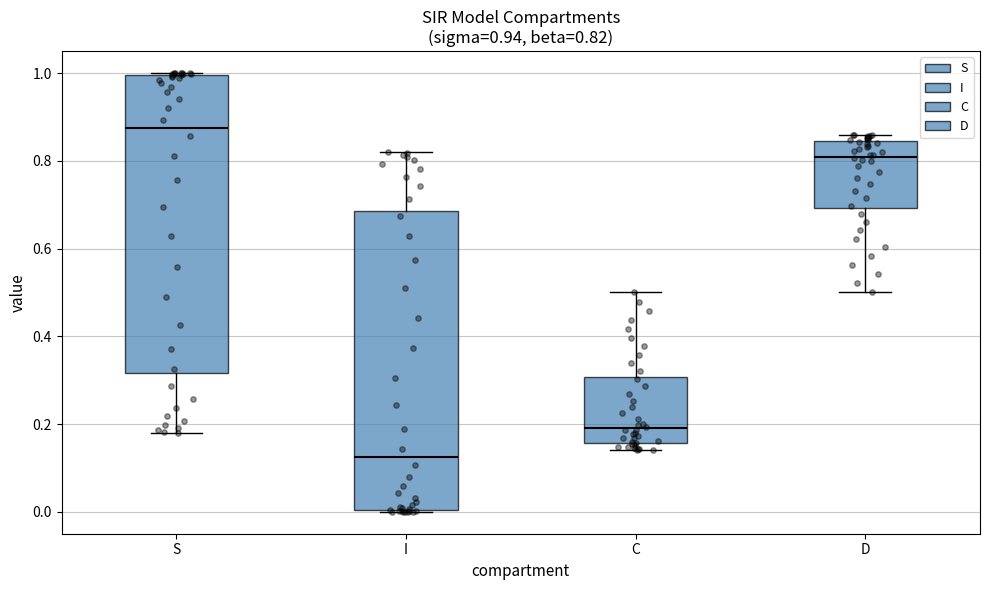

Which box has the highest median line?

S